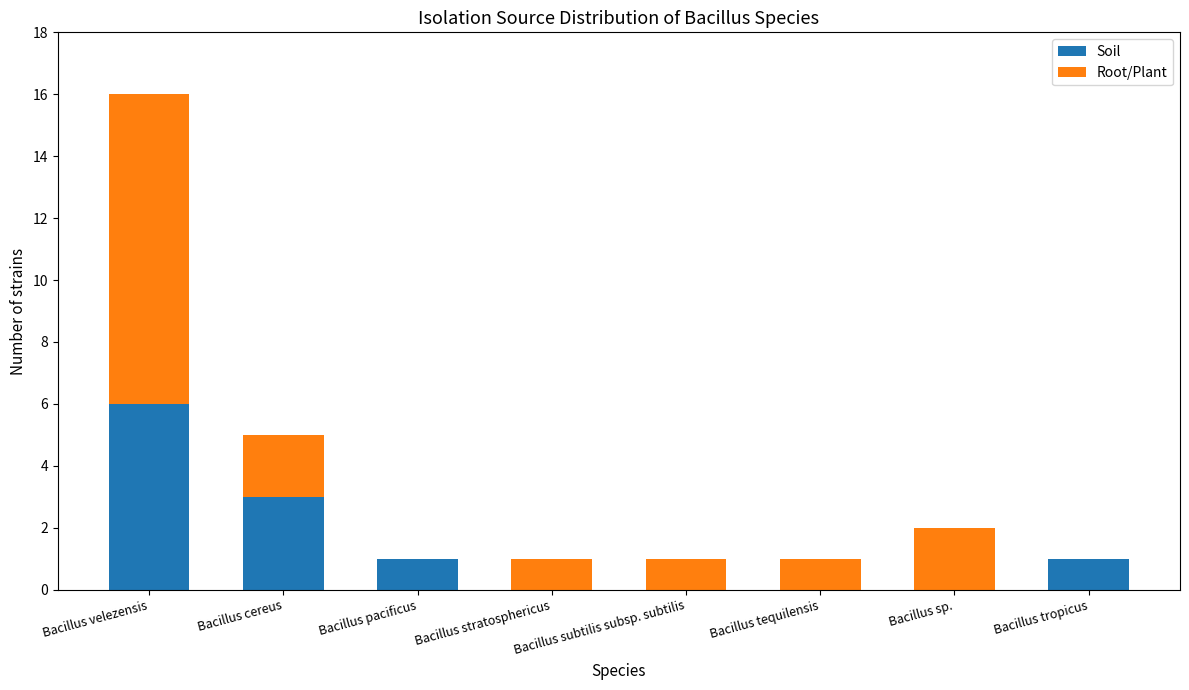

At which category is the sum across all series the highest?

Bacillus velezensis